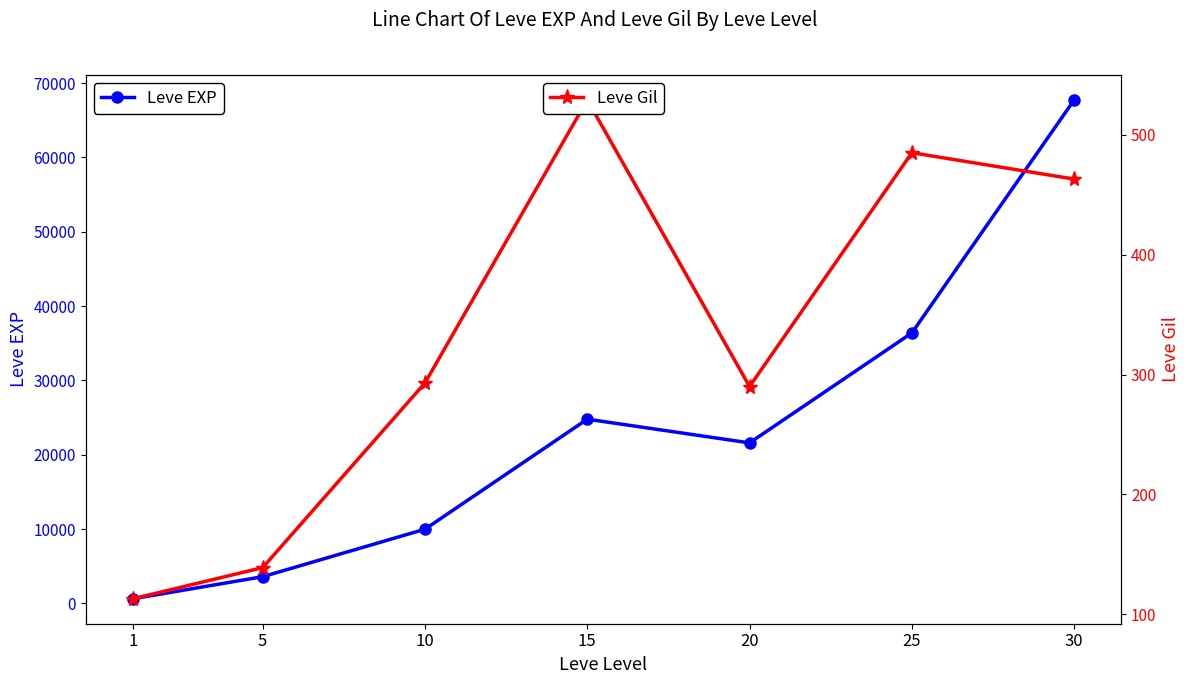

List the labels in order of Leve Gil value, largest first.

15, 25, 30, 10, 20, 5, 1